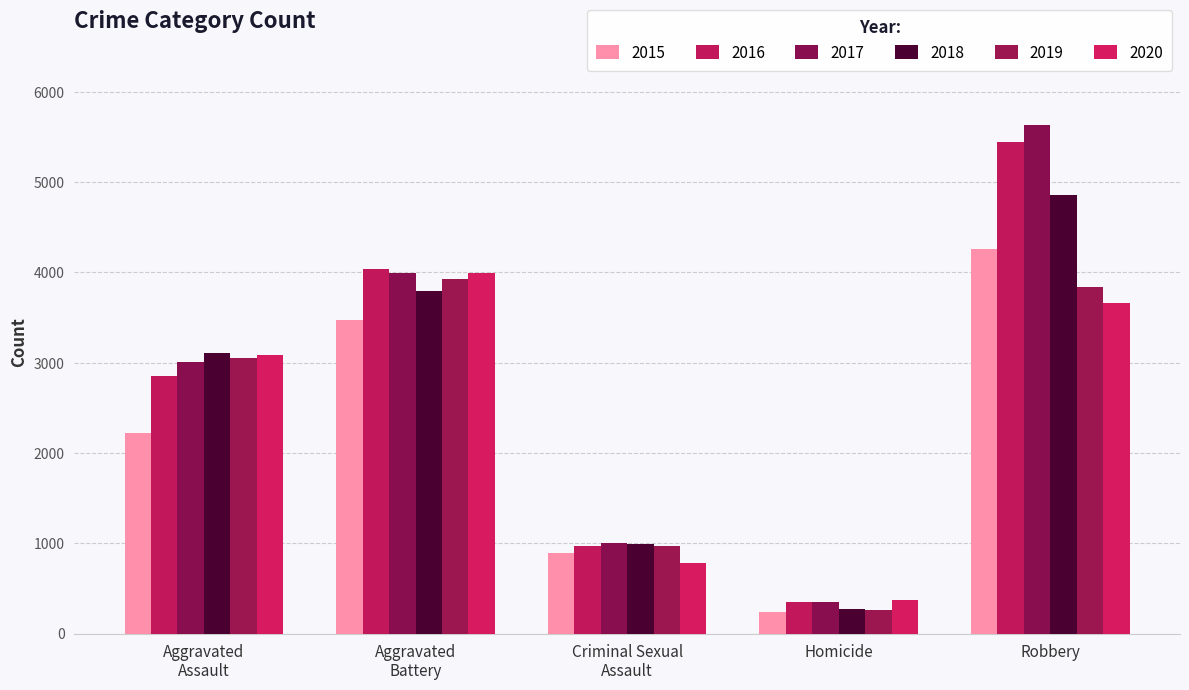

What are all the series names shown in the legend?

2015, 2016, 2017, 2018, 2019, 2020